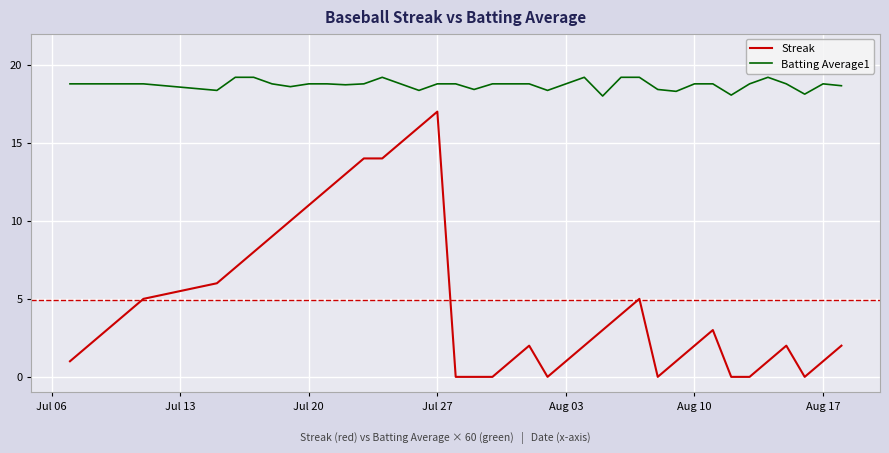

What is the maximum value shown in the chart?

19.2